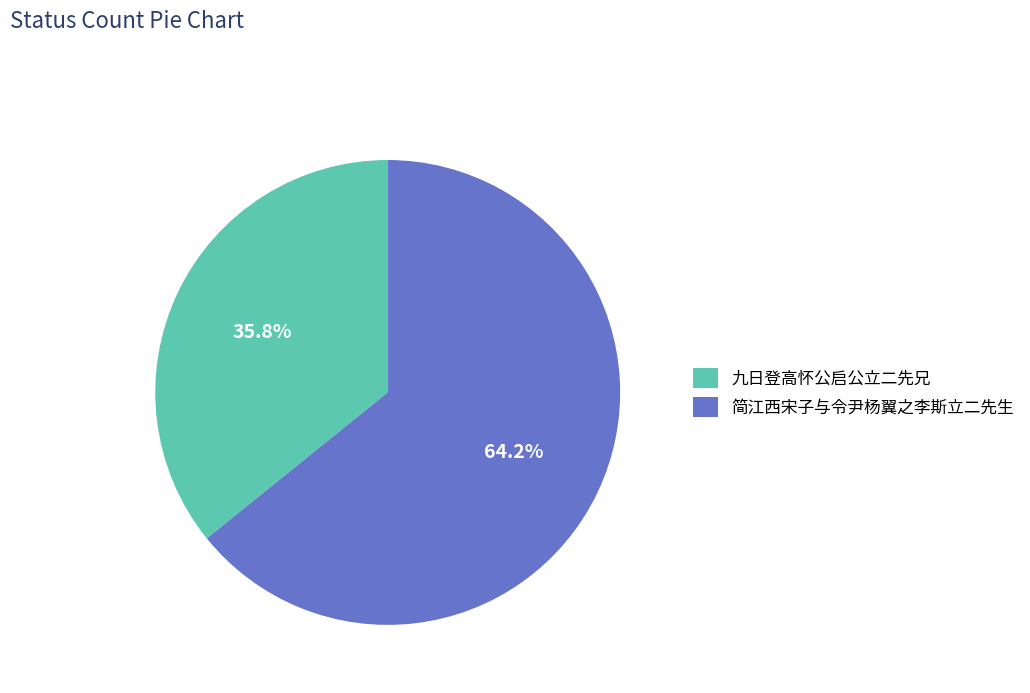

Which category has the smallest portion of the pie?

九日登高怀公启公立二先兄